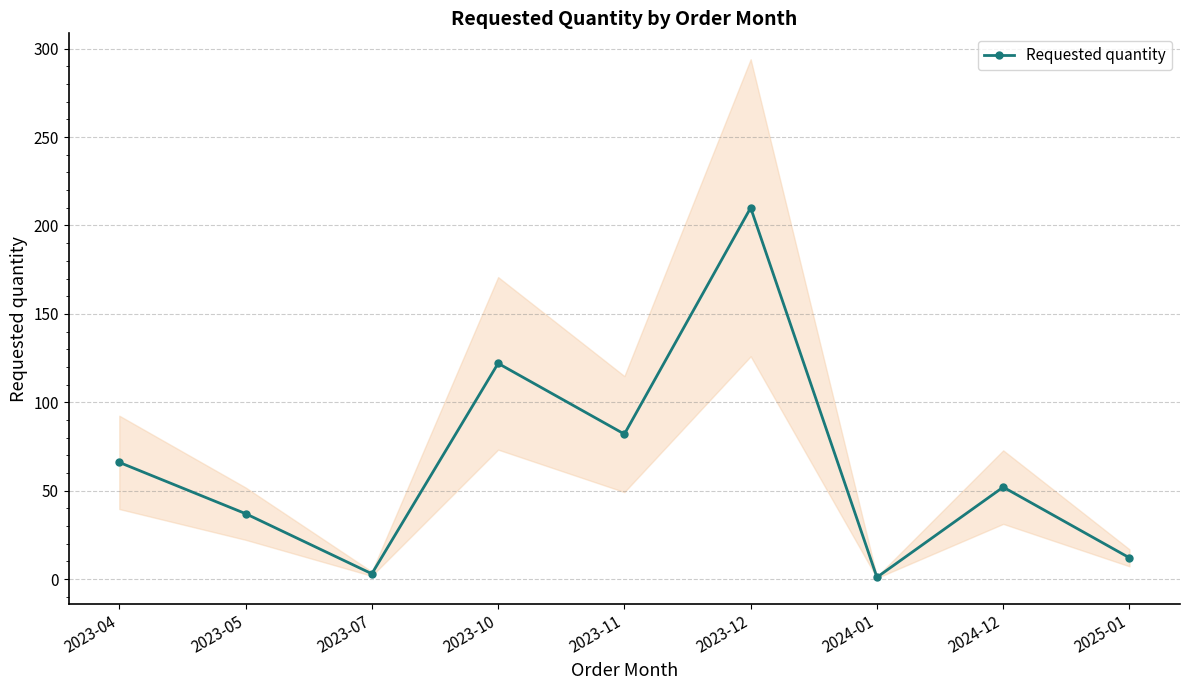

Reading left to right, list all the values displayed in this chart.

66	37	3	122	82	210	1	52	12